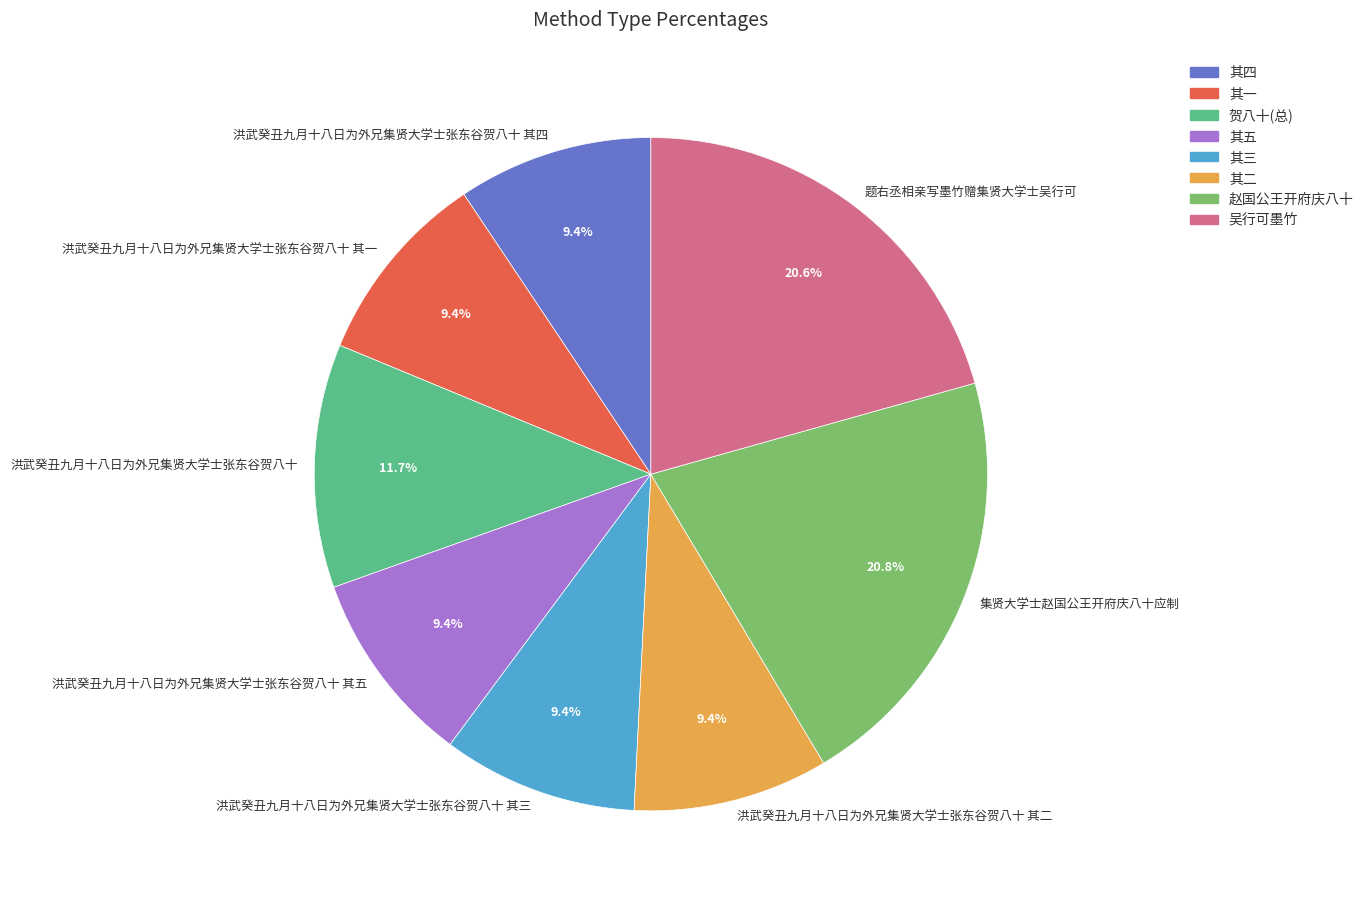

What percentage is the 洪武癸丑九月十八日为外兄集贤大学士张东谷贺八十 其四 slice, to the nearest percent?

9%